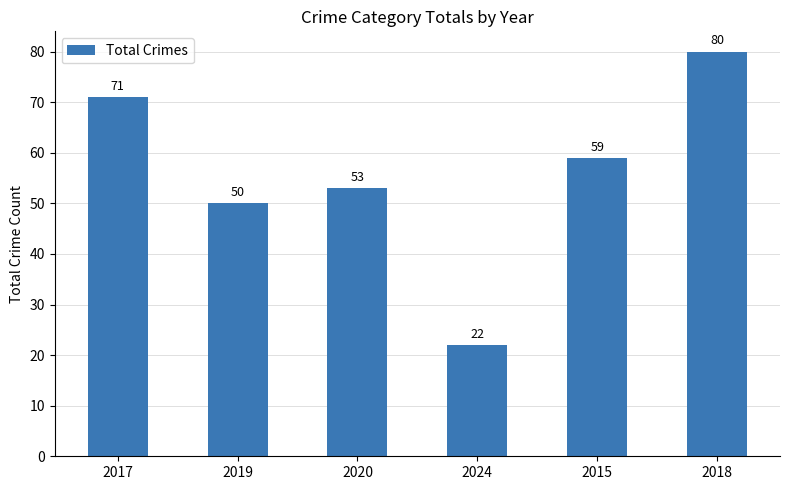

Reading right to left, transcribe all the data shown in this chart.

2018=80	2015=59	2024=22	2020=53	2019=50	2017=71